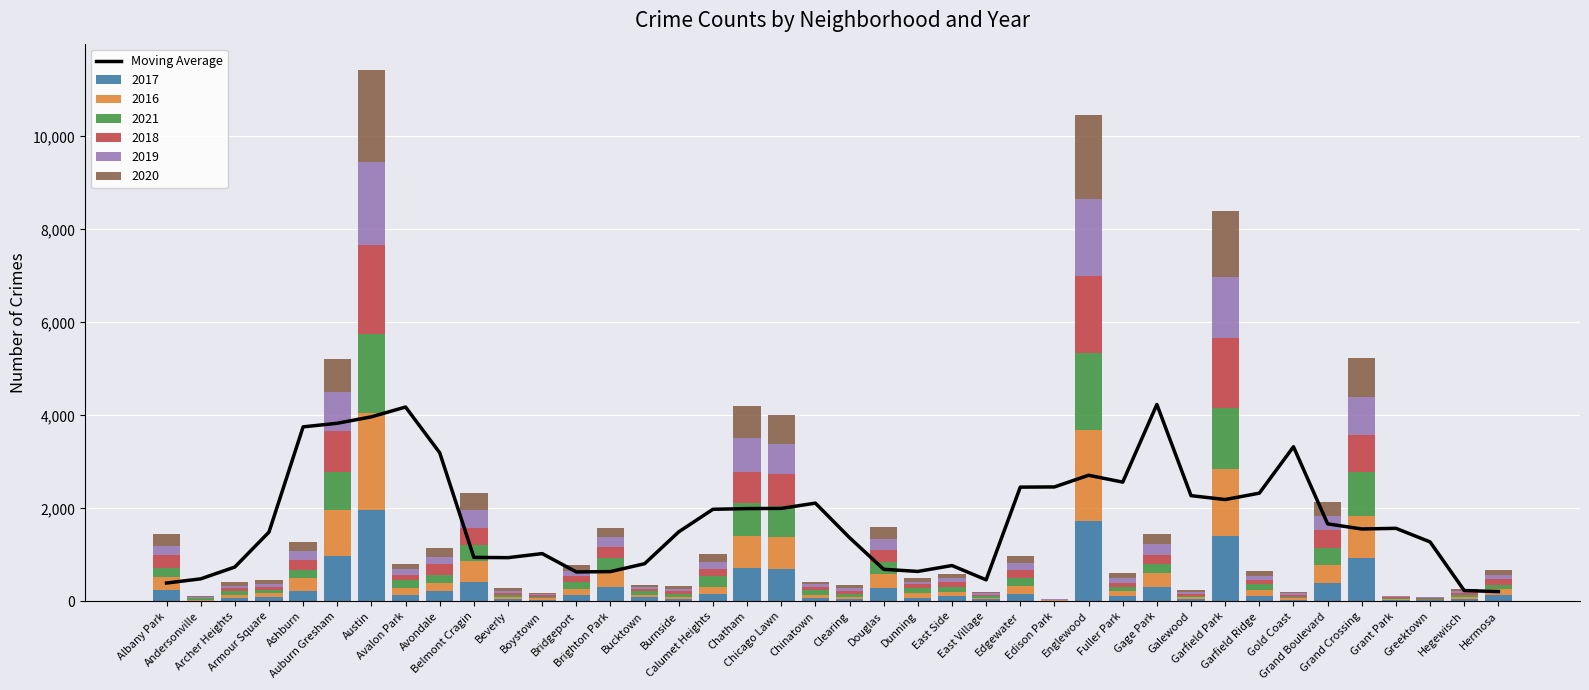

What is the label of the 28th bar from the left?

Englewood